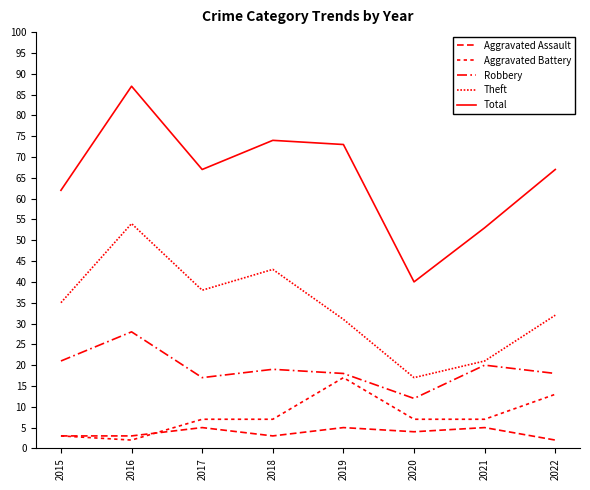

Does the chart have visible grid lines?

No